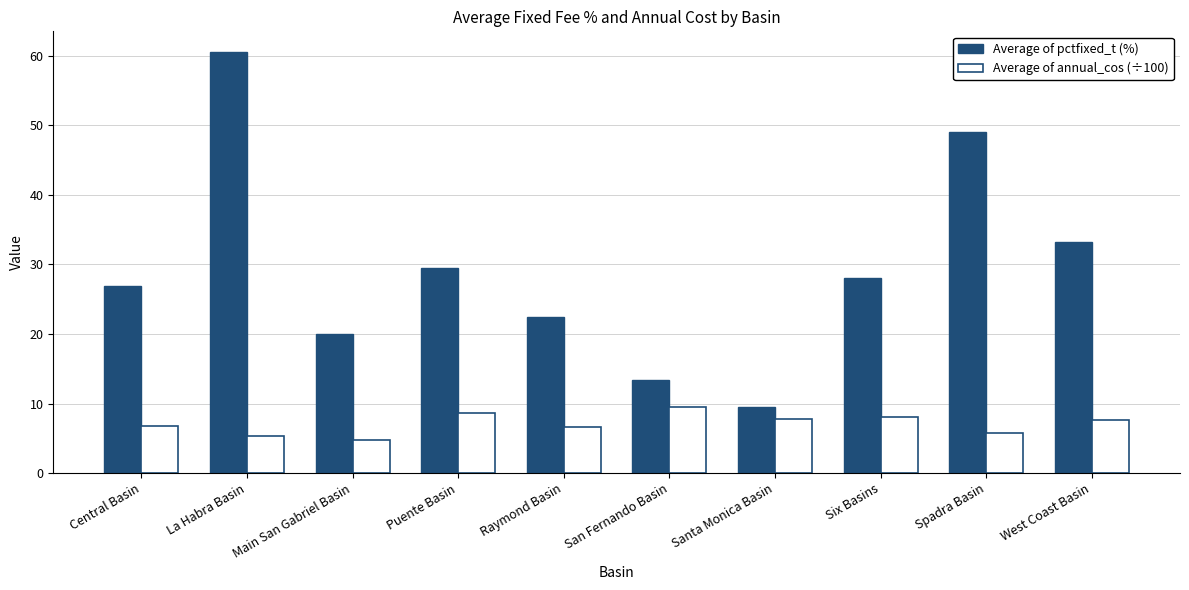

Between Central Basin and West Coast Basin, which series saw the biggest shift?

Average of pctfixed_t (%)